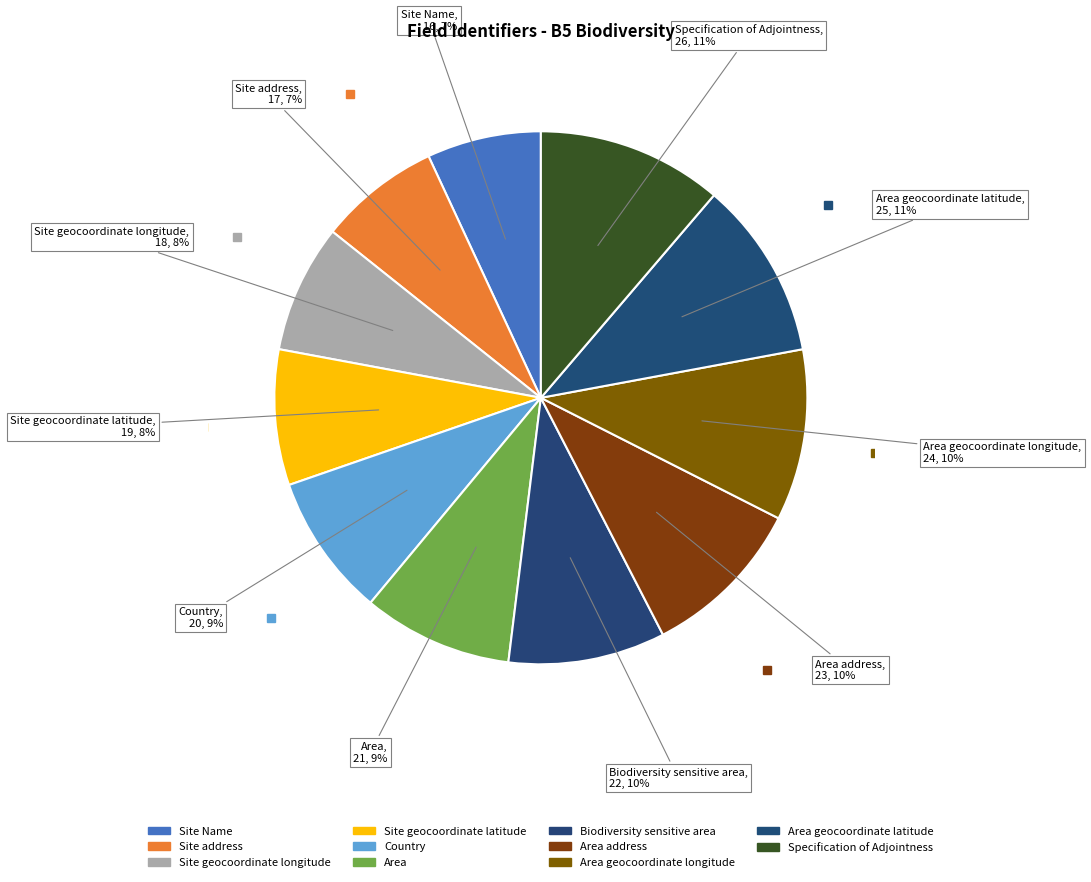

How many segments does this pie chart have?

11